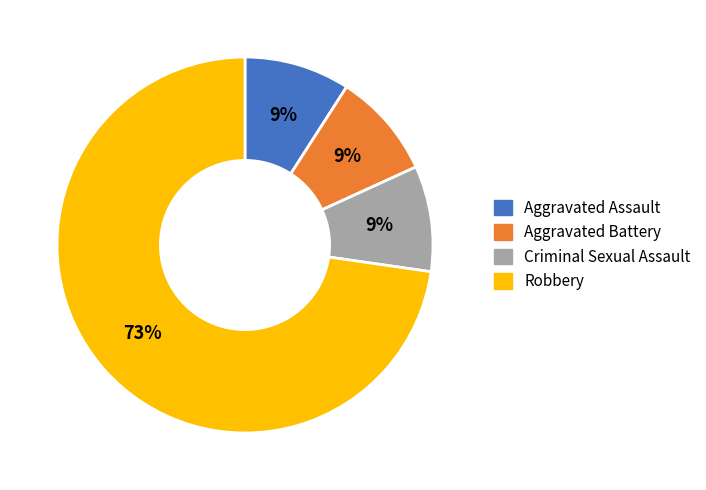

Count the number of slices in the pie.

4